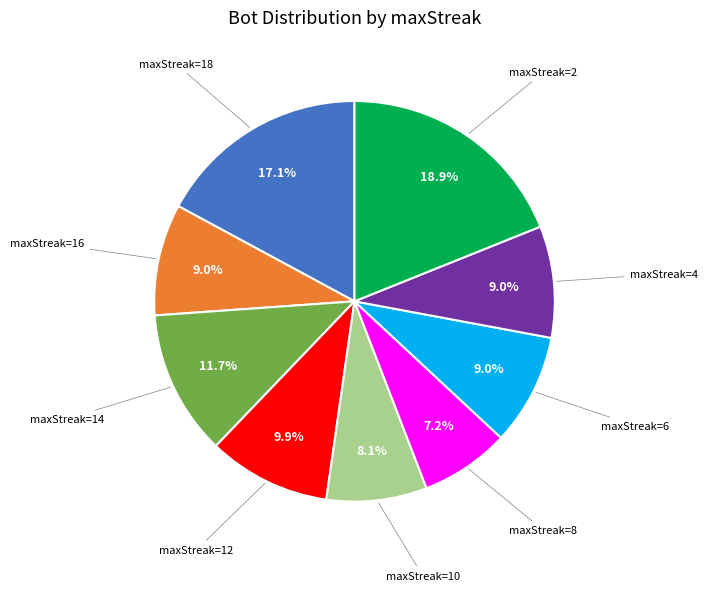

Is there any slice that represents more than half of the pie?

No